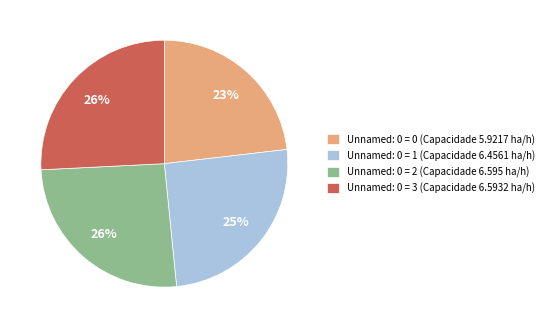

How many segments does this pie chart have?

4